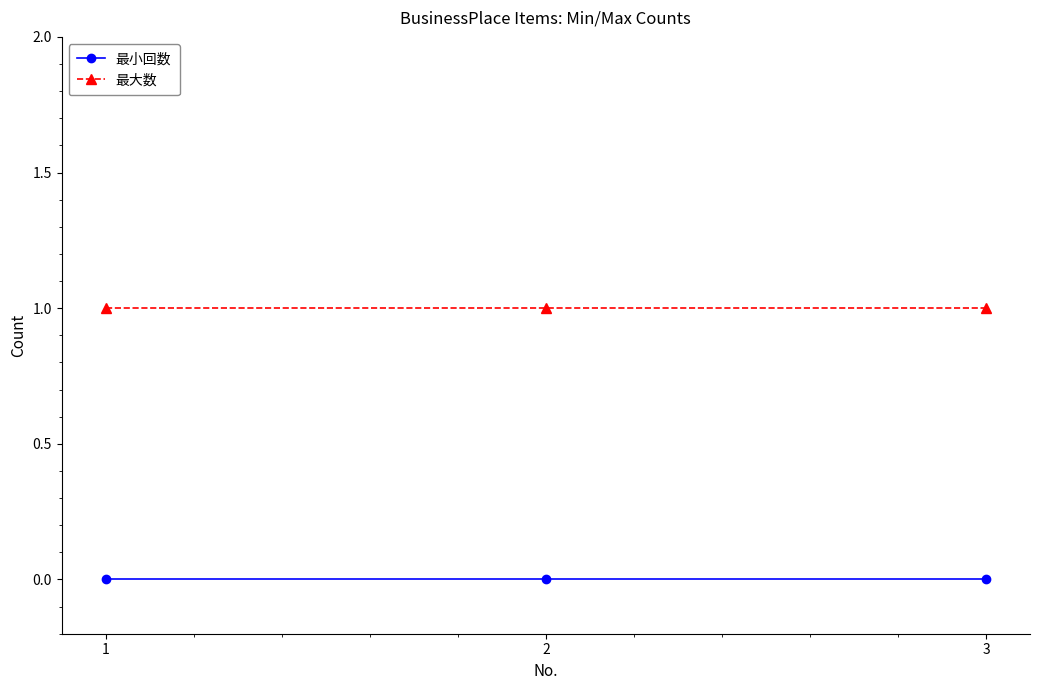

Is this an area chart (filled region under the line)?

No